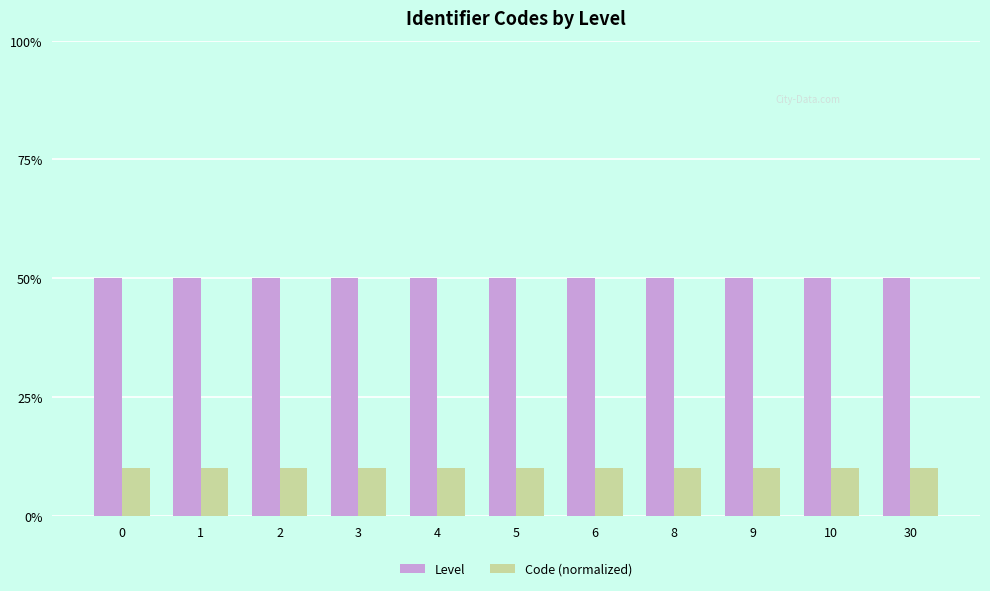

Does the chart contain stacked bars?

No